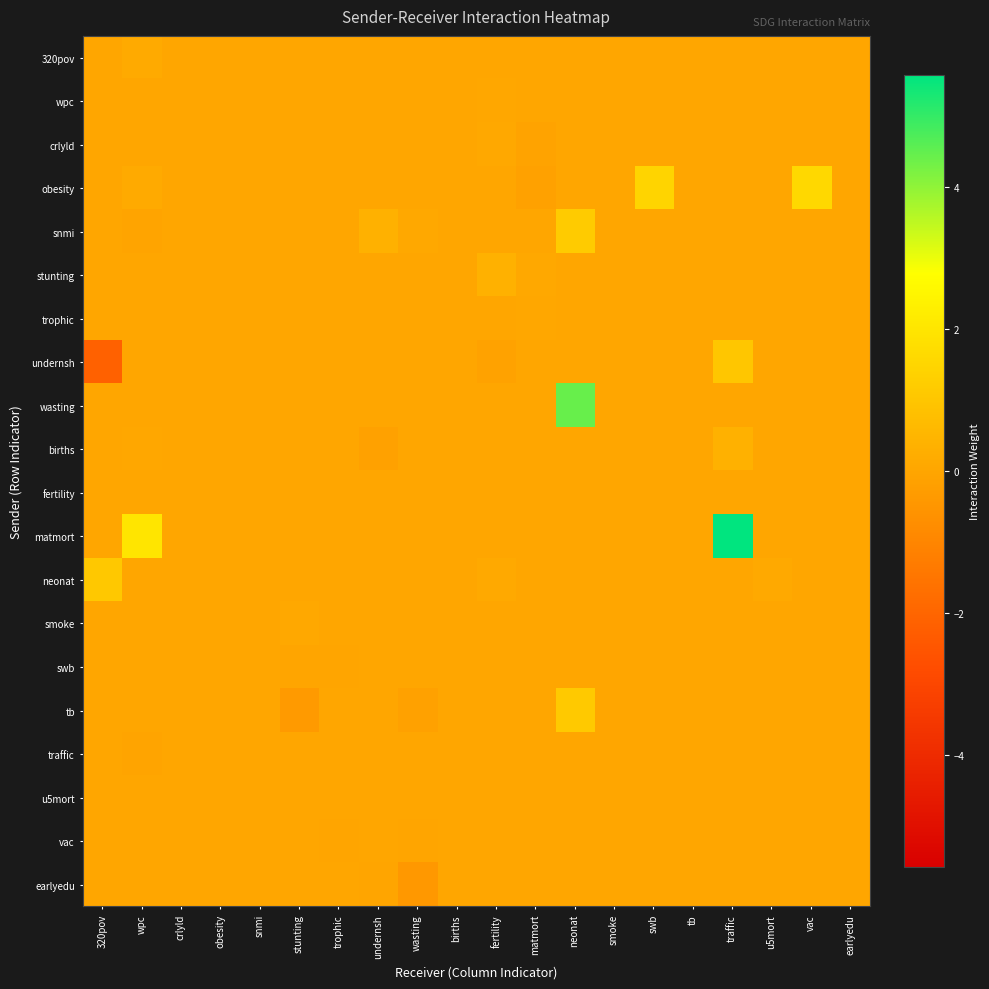

At which category is the sum across all series the highest?

traffic